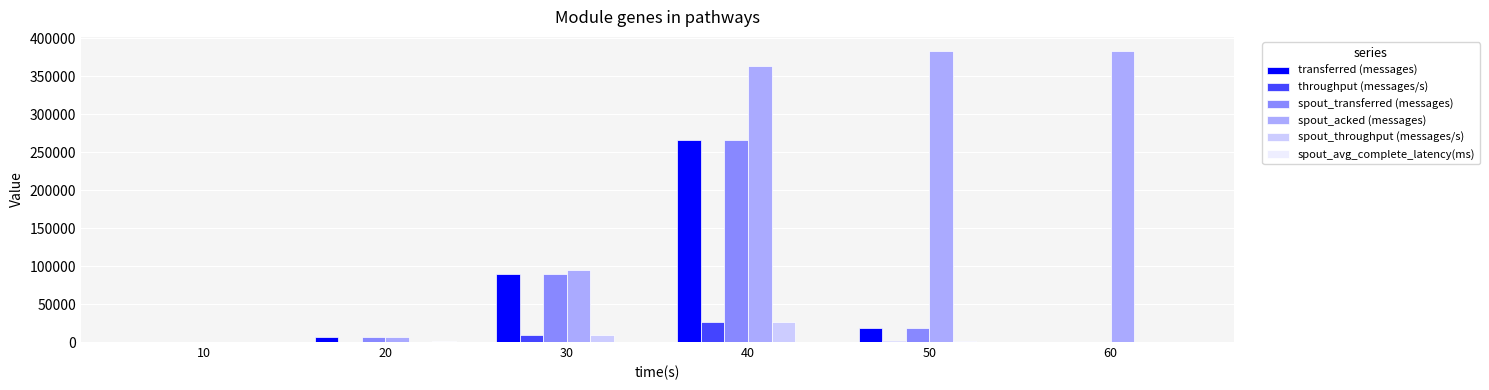

Which series has the largest total across all categories?

spout_acked (messages)